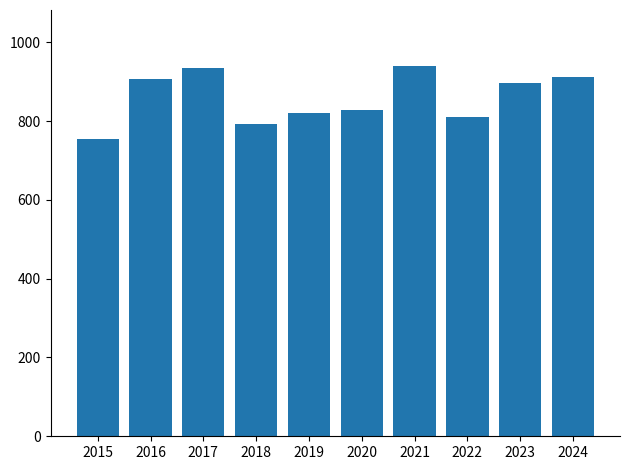

The chart shows a value of 898 at 2023. True or false?

True